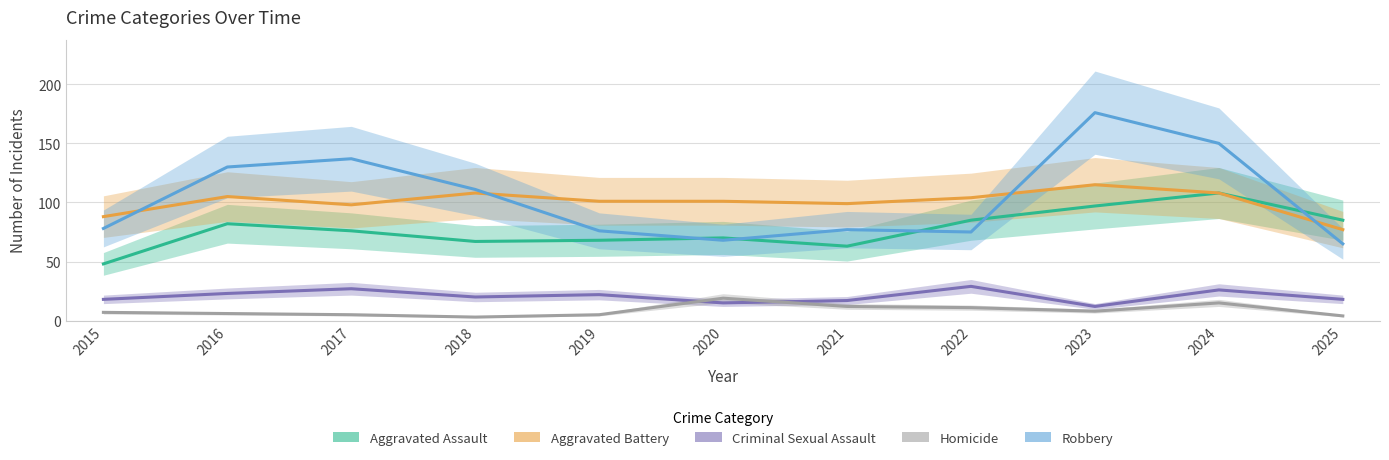

True or false: Criminal Sexual Assault and Robbery cross at least once.

False